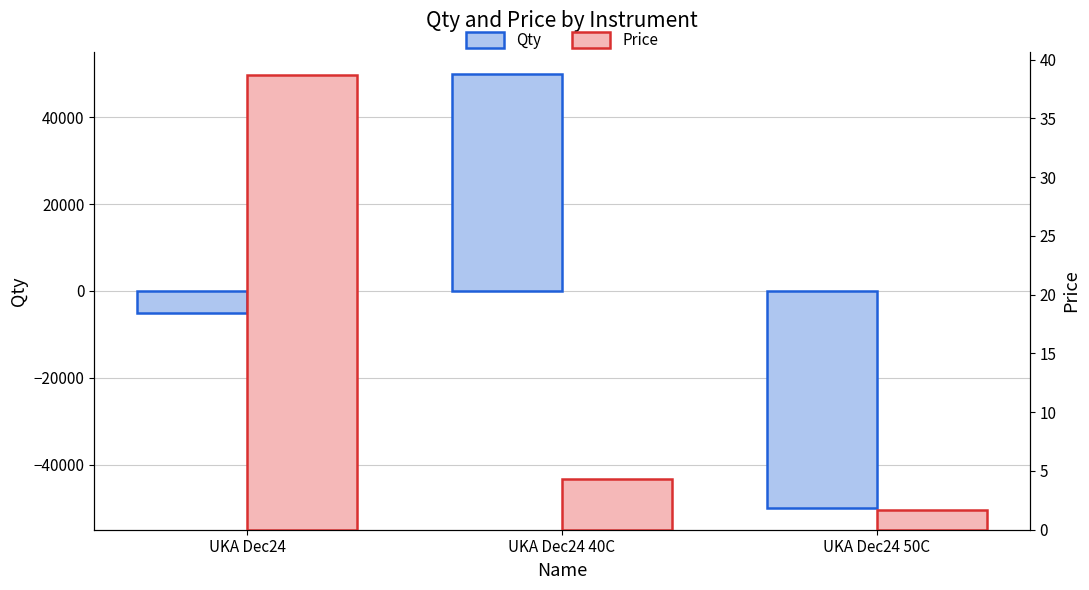

What is the difference between the highest and lowest values at UKA Dec24 40C?

49995.7